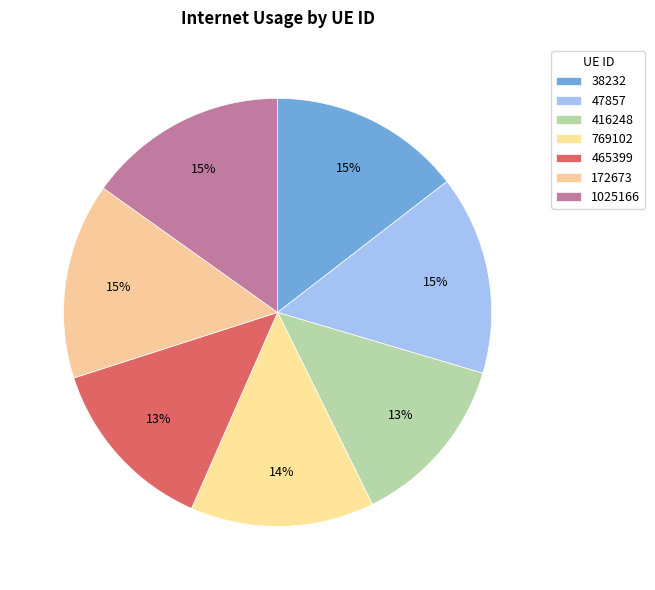

Is 172673 the majority of the pie?

No